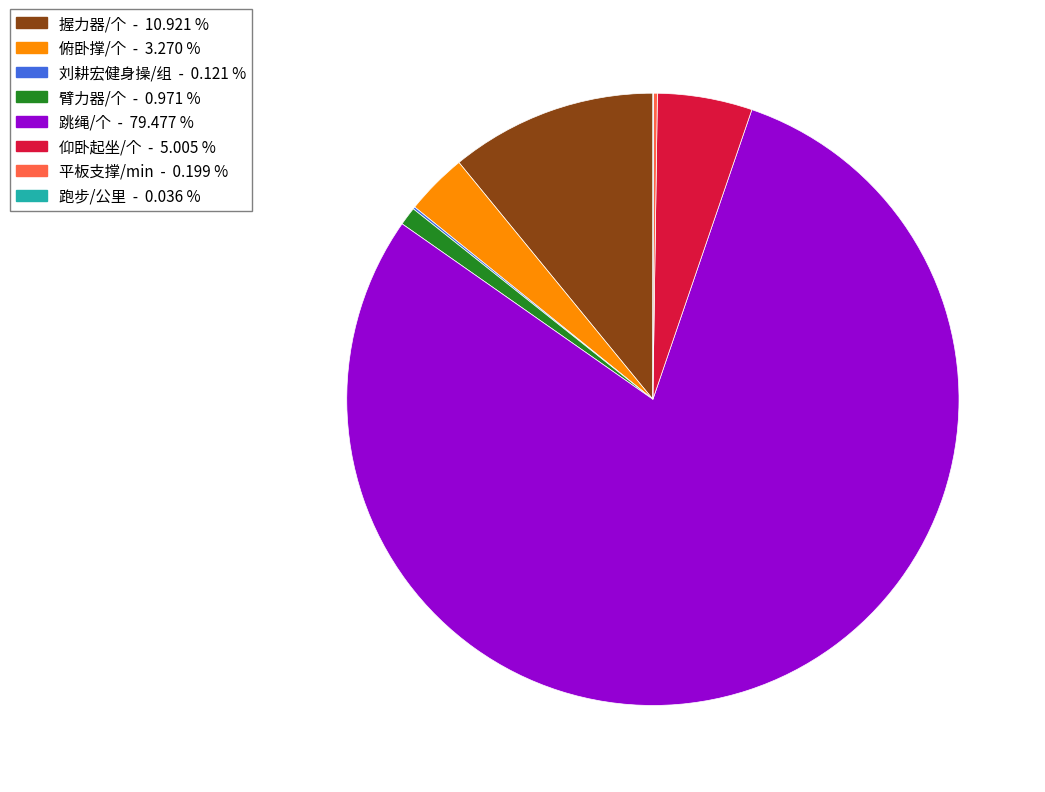

What is the largest slice in the pie chart?

跳绳/个